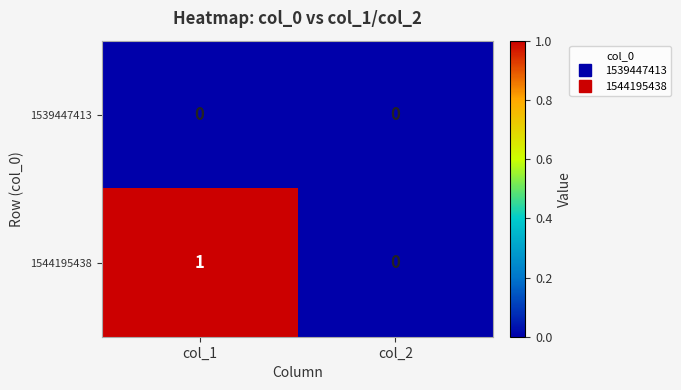

List the series in order of their peak value, highest first.

1544195438, 1539447413